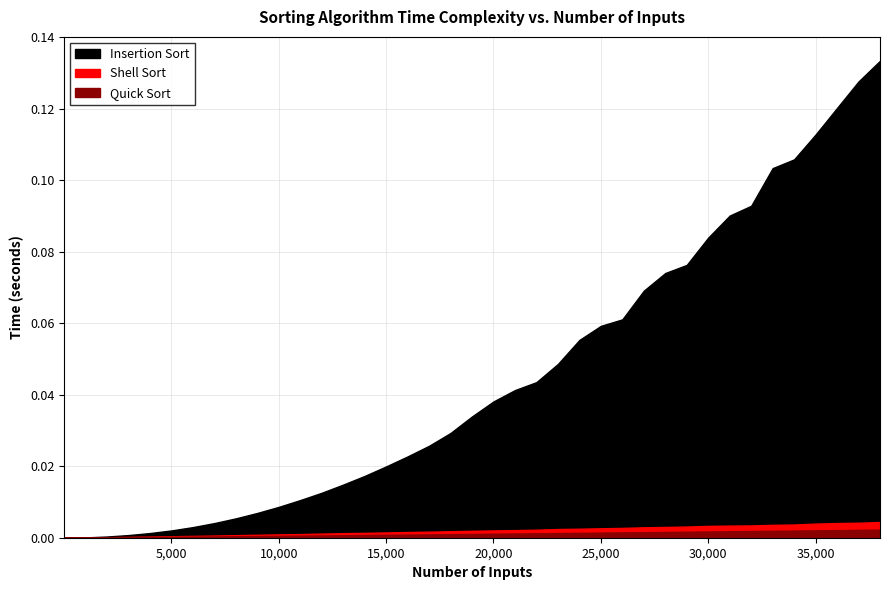

Reading left to right, extract all data points from this chart.

Insertion Sort: 1=0.0	1000=0.0	2000=0.0	3000=0.0	4000=0.0	5000=0.0	6000=0.0	7000=0.0	8000=0.0	9000=0.0	10000=0.0	11000=0.0	12000=0.0	13000=0.0	14000=0.0	15000=0.0	16000=0.0	17000=0.0	18000=0.0	19000=0.0	20000=0.0	21000=0.0	22000=0.0	23000=0.0	24000=0.1	25000=0.1	26000=0.1	27000=0.1	28000=0.1	29000=0.1	30000=0.1	31000=0.1	32000=0.1	33000=0.1	34000=0.1	35000=0.1	36000=0.1	37000=0.1	38000=0.1
Shell Sort: 1=0.0	1000=0.0	2000=0.0	3000=0.0	4000=0.0	5000=0.0	6000=0.0	7000=0.0	8000=0.0	9000=0.0	10000=0.0	11000=0.0	12000=0.0	13000=0.0	14000=0.0	15000=0.0	16000=0.0	17000=0.0	18000=0.0	19000=0.0	20000=0.0	21000=0.0	22000=0.0	23000=0.0	24000=0.0	25000=0.0	26000=0.0	27000=0.0	28000=0.0	29000=0.0	30000=0.0	31000=0.0	32000=0.0	33000=0.0	34000=0.0	35000=0.0	36000=0.0	37000=0.0	38000=0.0
Quick Sort: 1=0.0	1000=0.0	2000=0.0	3000=0.0	4000=0.0	5000=0.0	6000=0.0	7000=0.0	8000=0.0	9000=0.0	10000=0.0	11000=0.0	12000=0.0	13000=0.0	14000=0.0	15000=0.0	16000=0.0	17000=0.0	18000=0.0	19000=0.0	20000=0.0	21000=0.0	22000=0.0	23000=0.0	24000=0.0	25000=0.0	26000=0.0	27000=0.0	28000=0.0	29000=0.0	30000=0.0	31000=0.0	32000=0.0	33000=0.0	34000=0.0	35000=0.0	36000=0.0	37000=0.0	38000=0.0